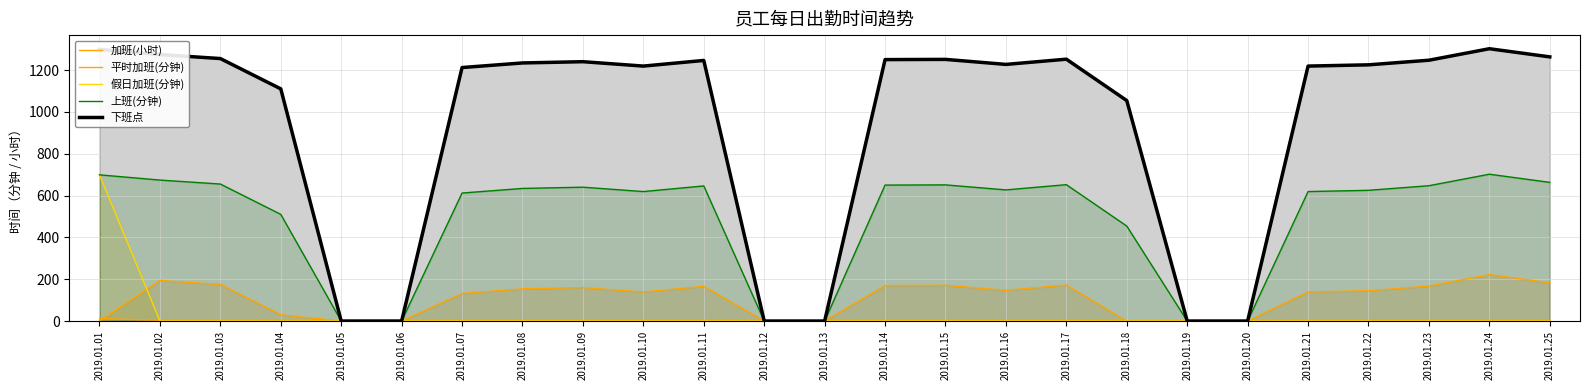

What is the sum of the 平时加班(分钟) values at 2019.01.13 and 2019.01.14?

170.0